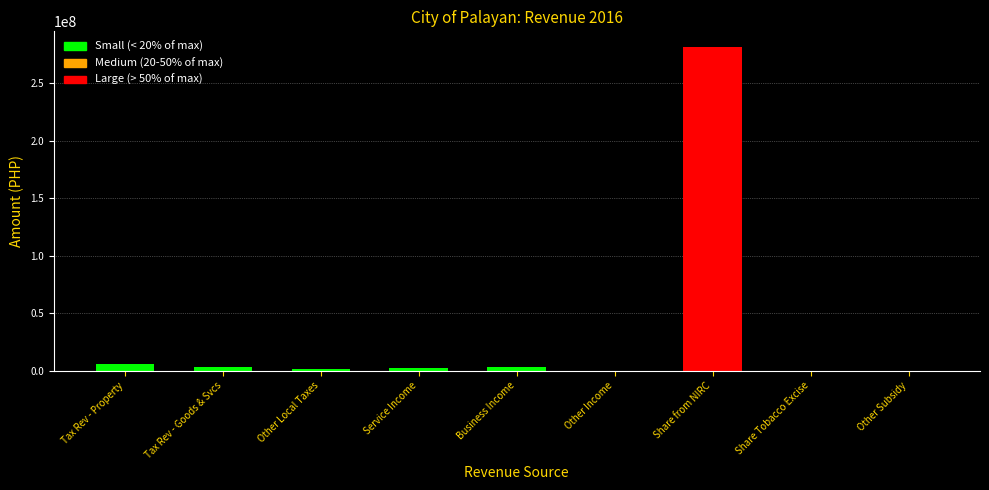

Between Share from NIRC and Other Local Taxes, which is larger?

Share from NIRC